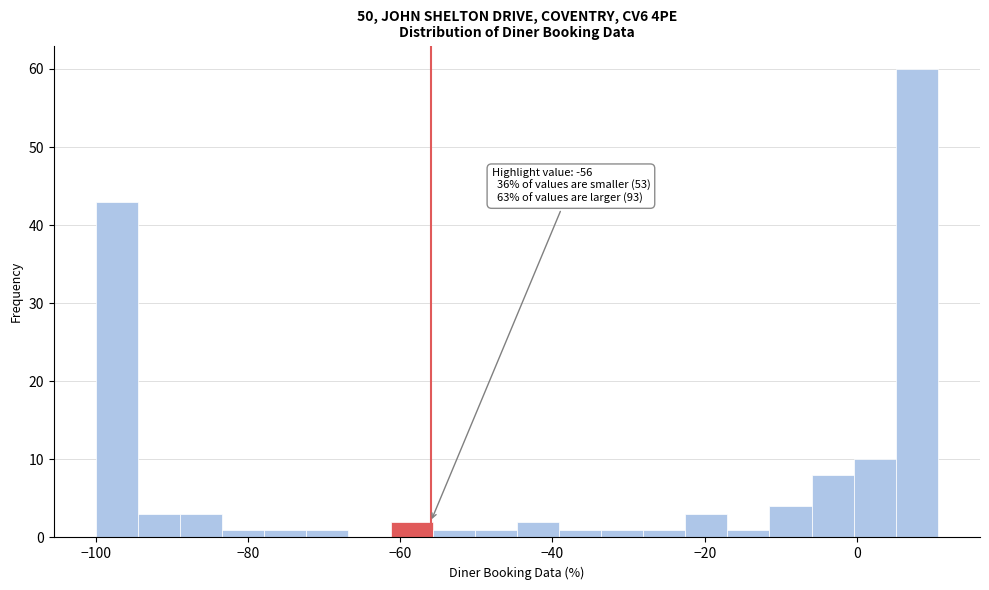

Read against the x-axis, roughly where is the centre of the tallest bar?

8